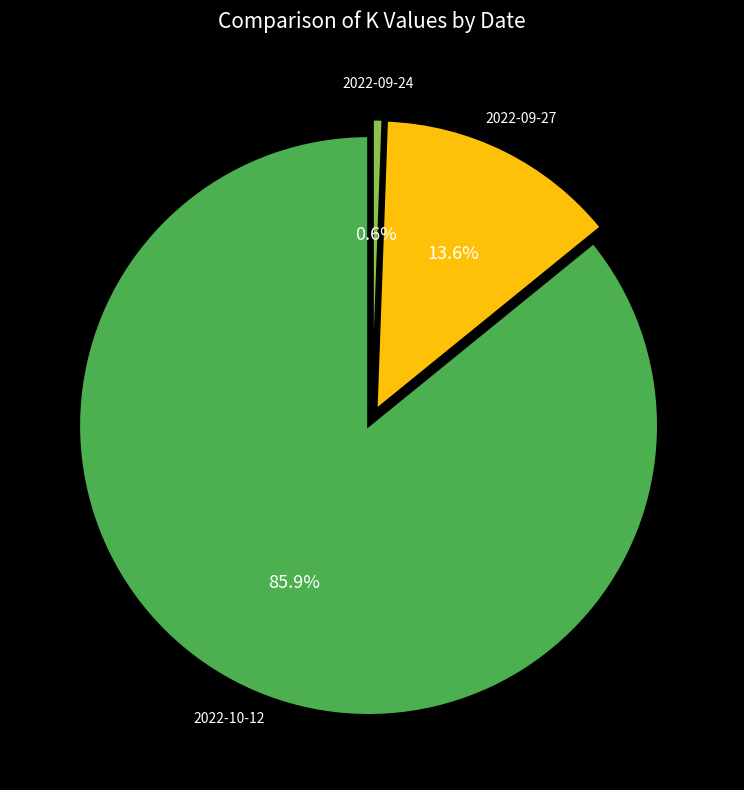

Is it true that 2022-09-27 is 14% of the pie?

True